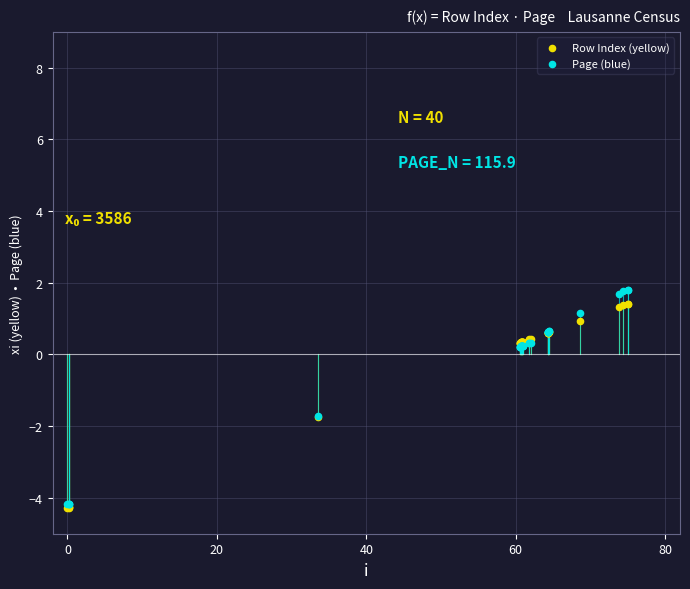

Which series reaches the maximum Y coordinate?

Page (blue)